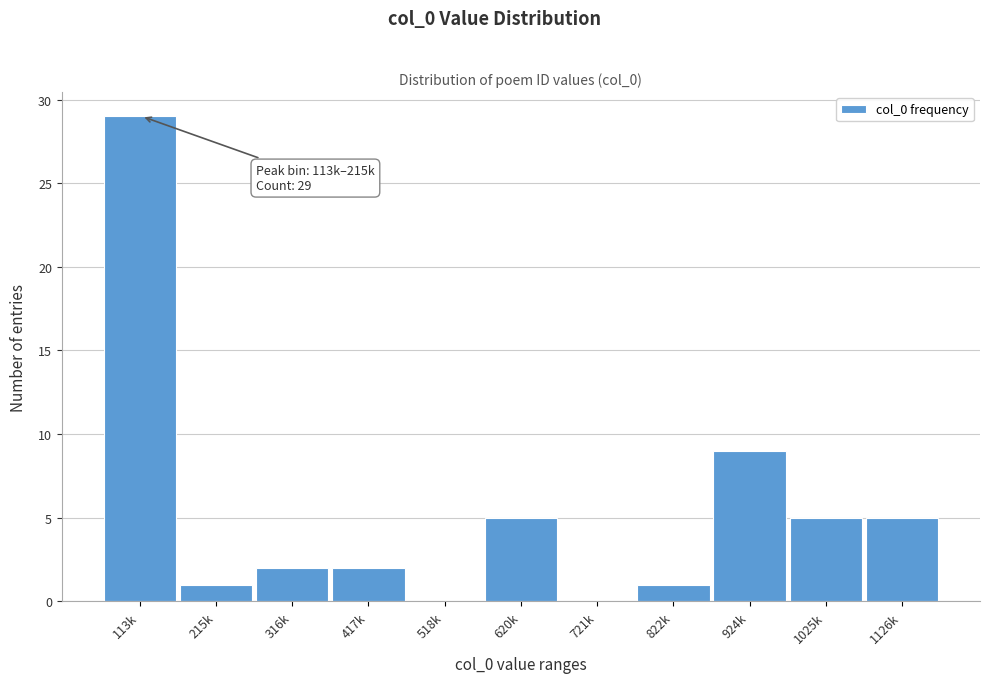

Reading left to right, extract all data points from this chart.

113k=29	215k=1	316k=2	417k=2	518k=0	620k=5	721k=0	822k=1	924k=9	1025k=5	1126k=5